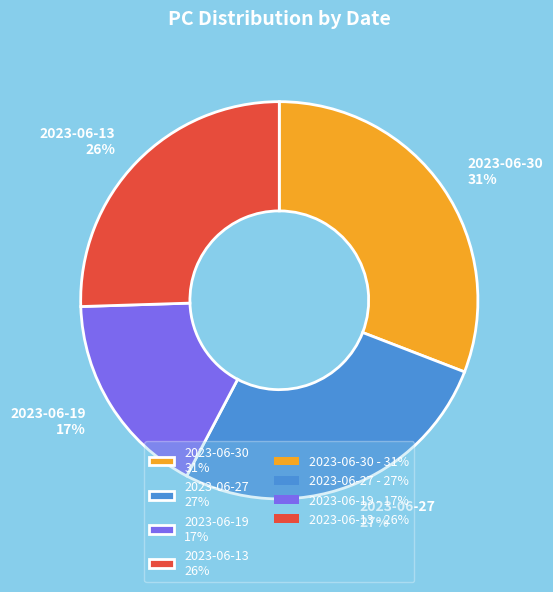

To the nearest percent, what portion does 2023-06-13 represent?

26%